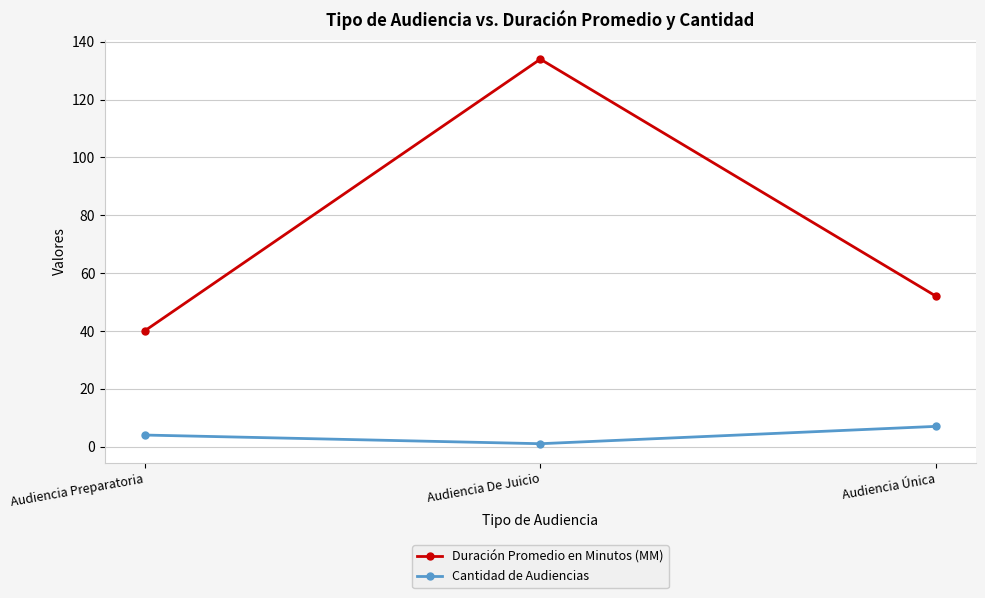

What is the approximate value of Cantidad de Audiencias at Audiencia De Juicio?

1